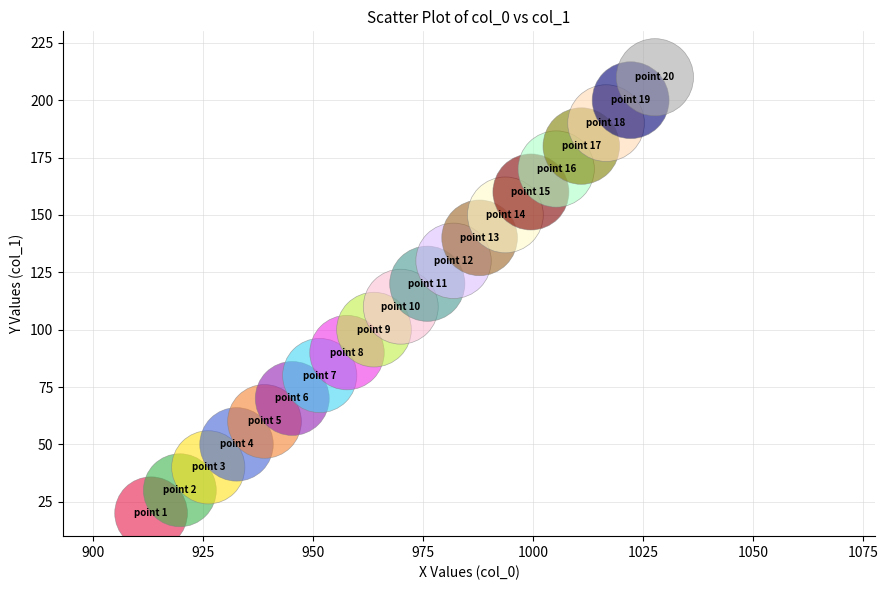

What is the range of Y values (max minus min)?

190